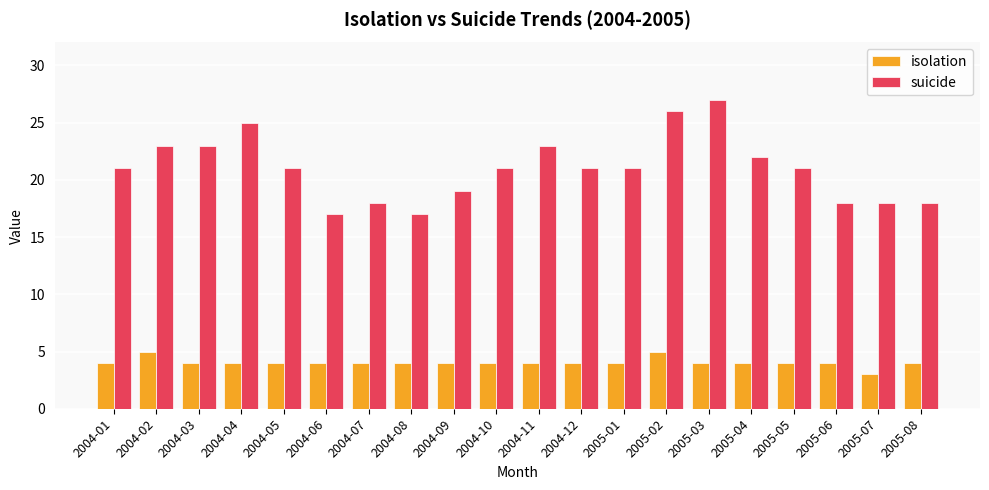

How many bars are there in each group?

2